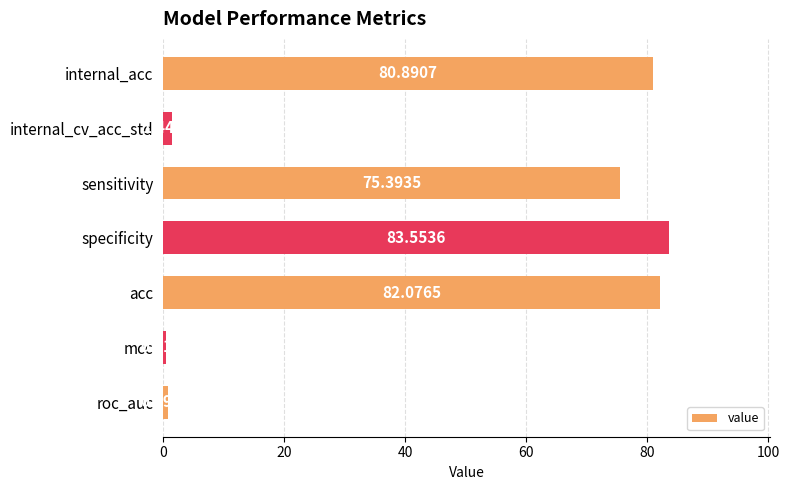

Rank the categories by value from lowest to highest.

mcc, roc_auc, internal_cv_acc_std, sensitivity, internal_acc, acc, specificity